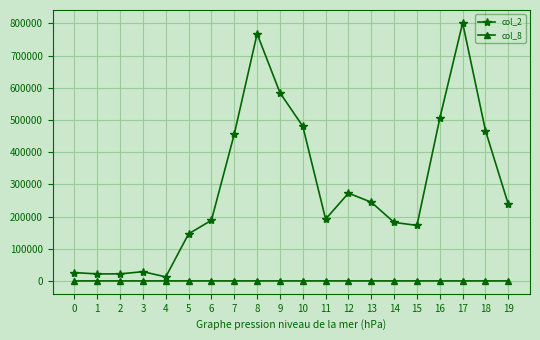

True or false: col_2 and col_8 cross at least once.

False